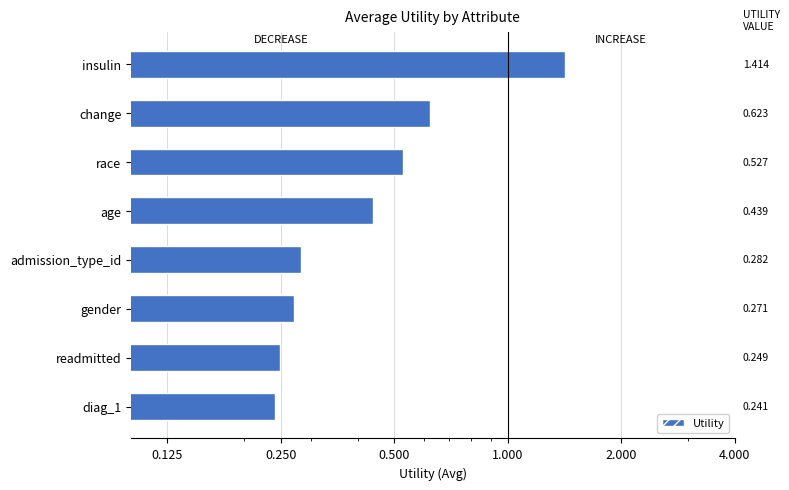

Count the number of categories in the chart.

8